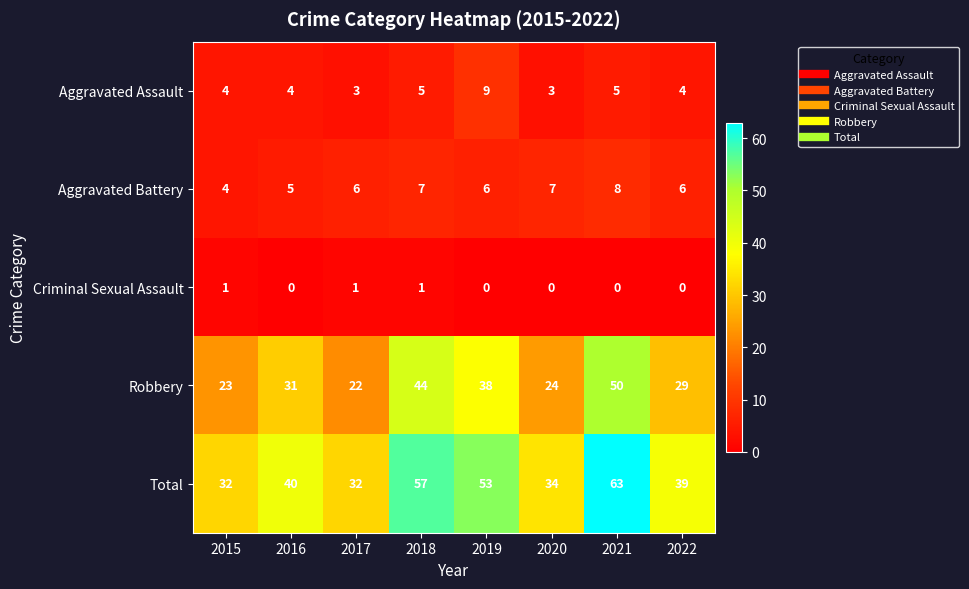

What is the total value across all series at 2022?

78